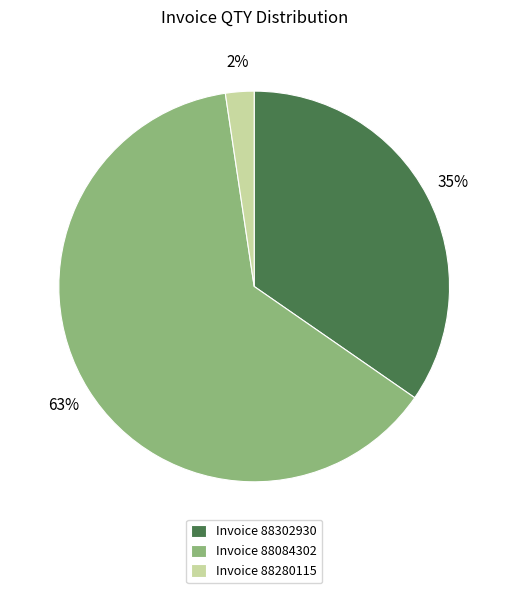

What percentage is the Invoice 88280115 slice, to the nearest percent?

2%